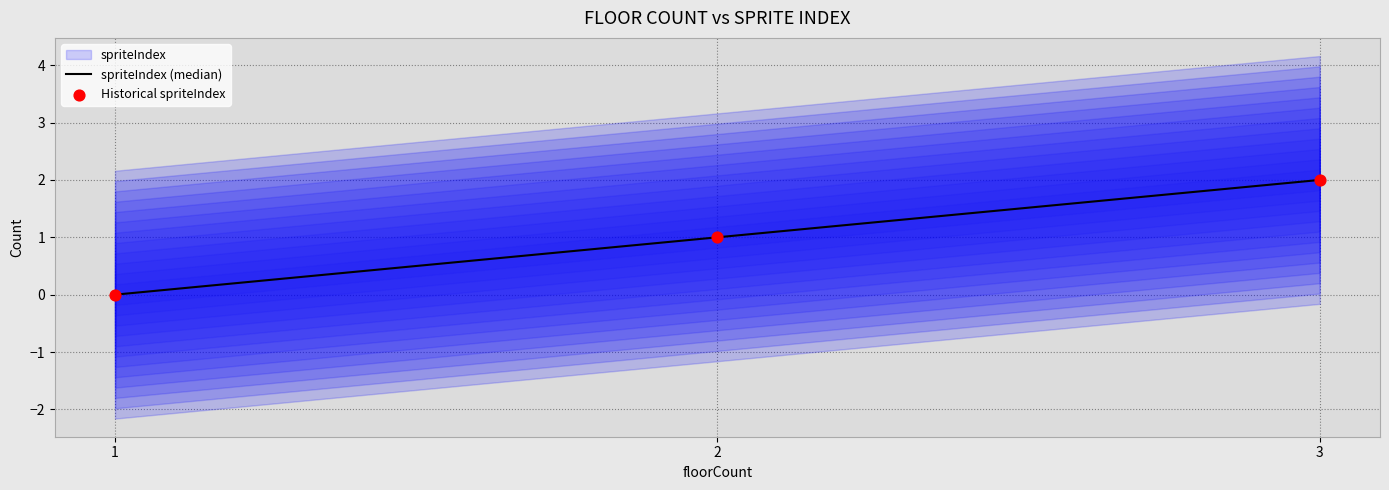

Which series reaches the minimum Y coordinate?

spriteIndex (median)